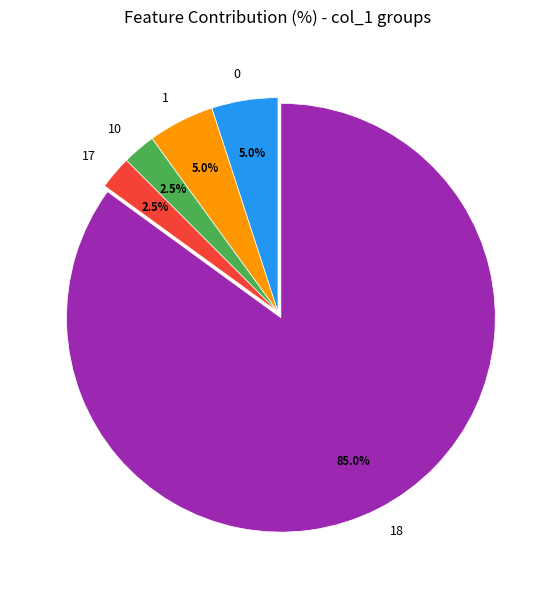

Which category accounts for the majority?

18